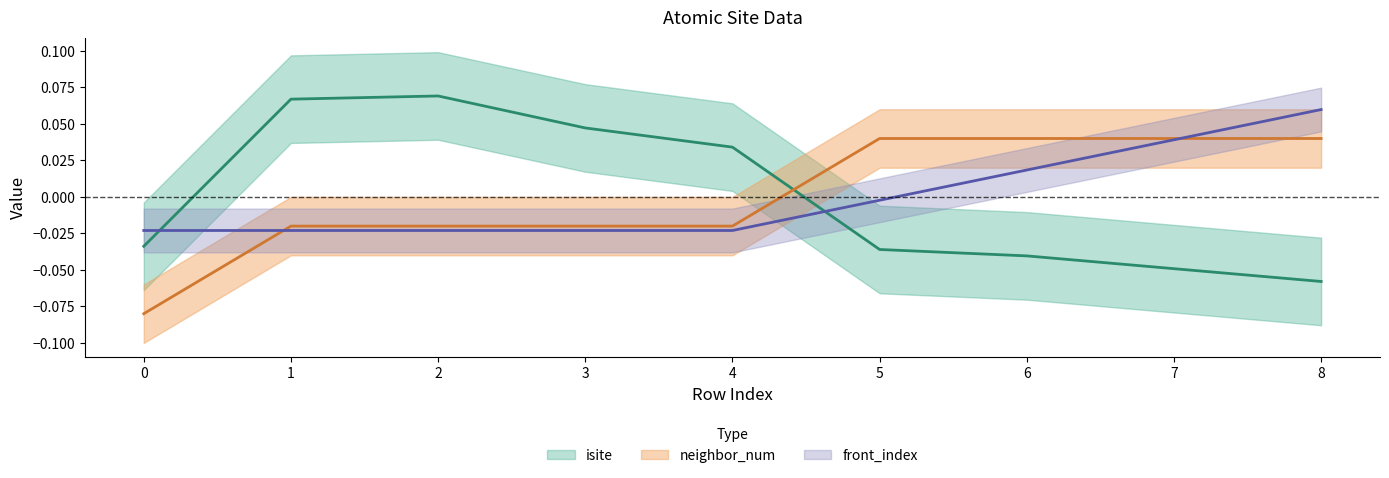

Which series has the largest range (max minus min)?

isite